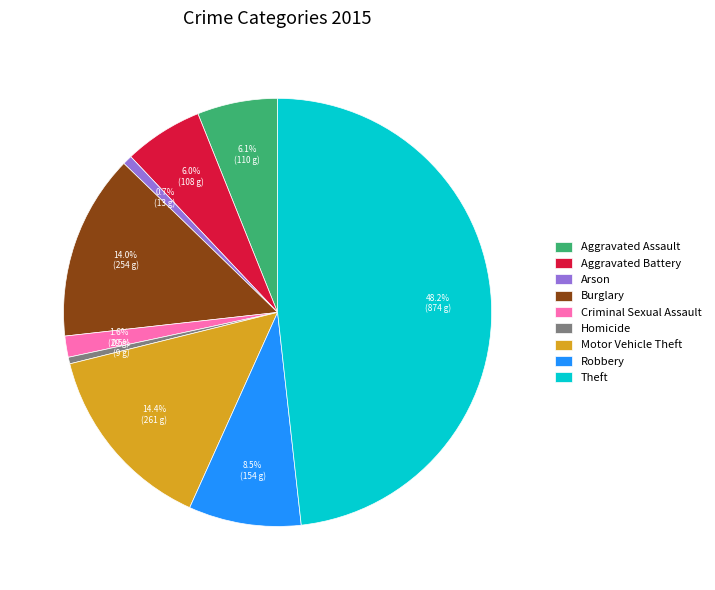

Which category has the biggest portion of the pie?

Theft